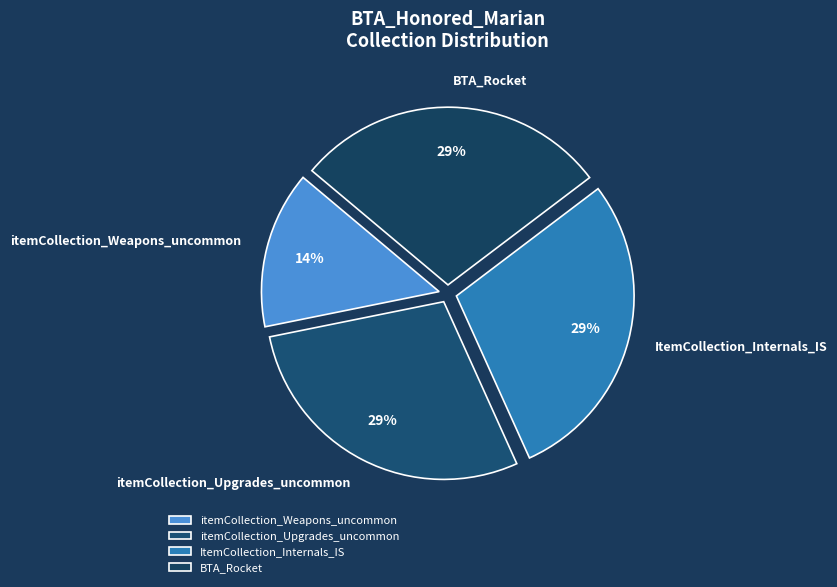

To the nearest percent, what is the combined percentage of itemCollection_Weapons_uncommon and BTA_Rocket?

43%